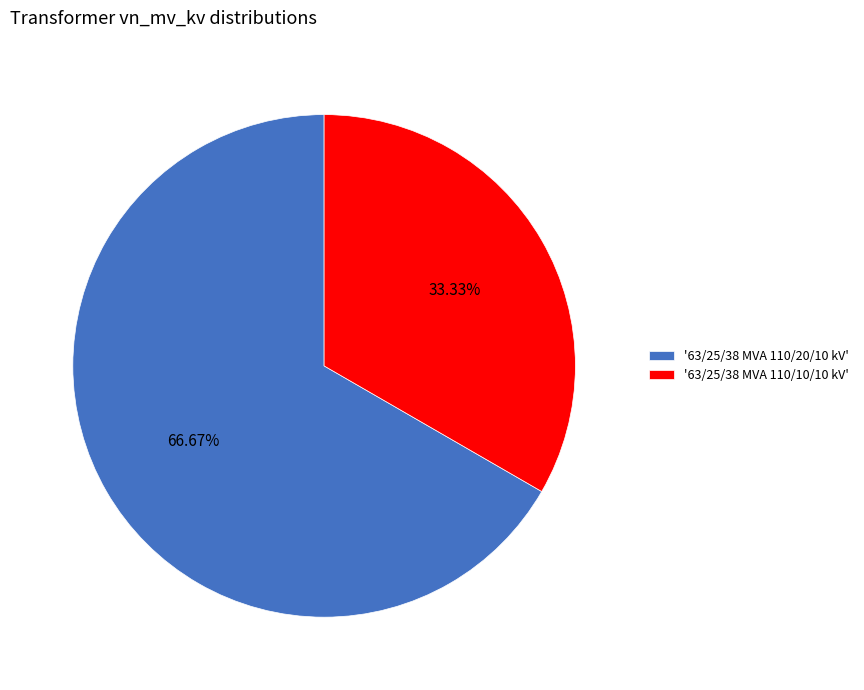

Do '63/25/38 MVA 110/20/10 kV' and '63/25/38 MVA 110/10/10 kV' together represent more than half of the pie?

Yes